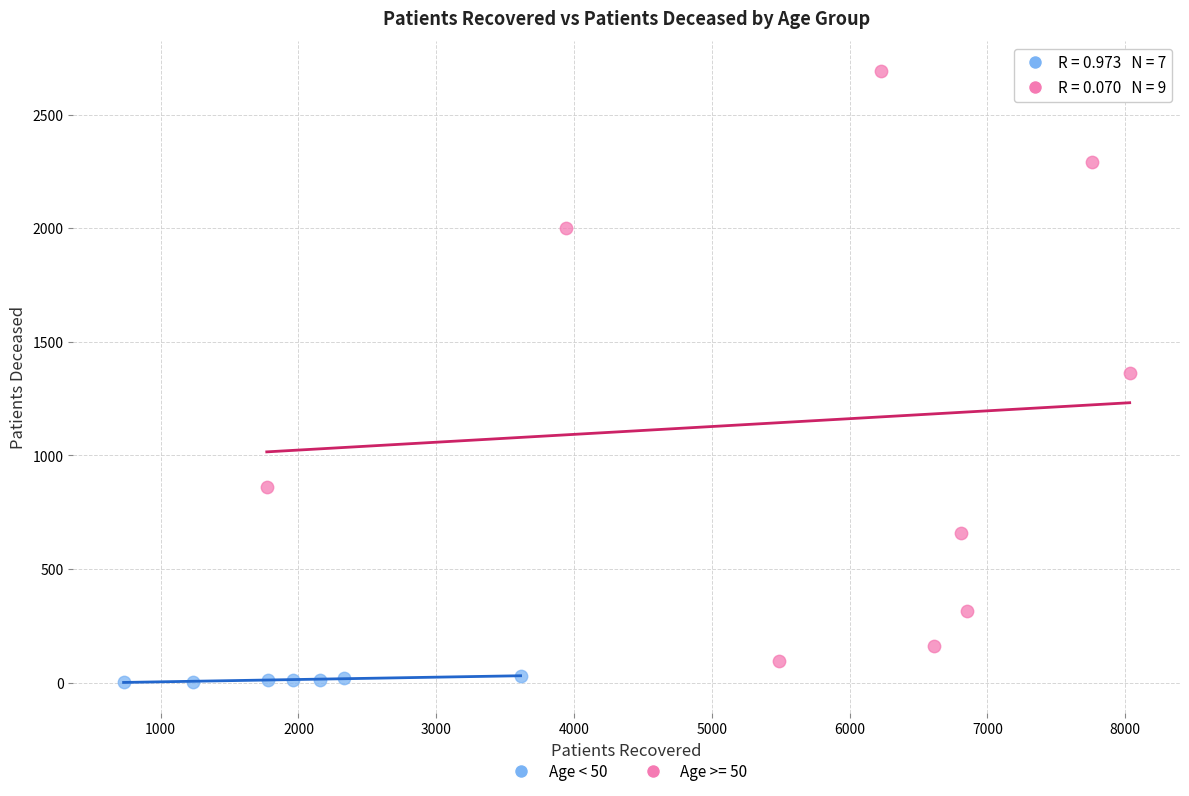

Which series has the widest spread of Y values?

Age >= 50